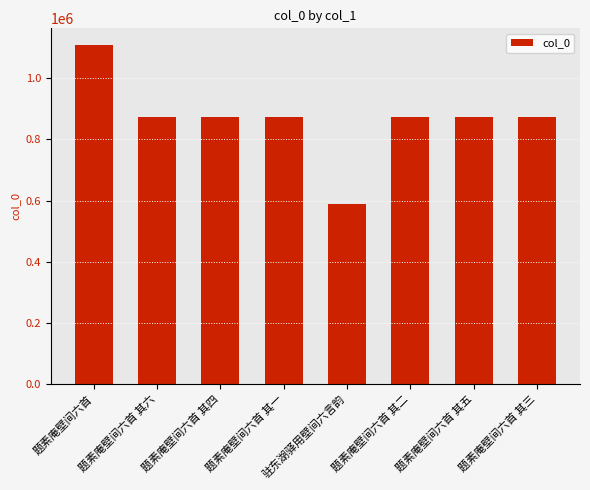

The chart shows a value of 872320 at 题素庵壁间六首 其六. True or false?

True